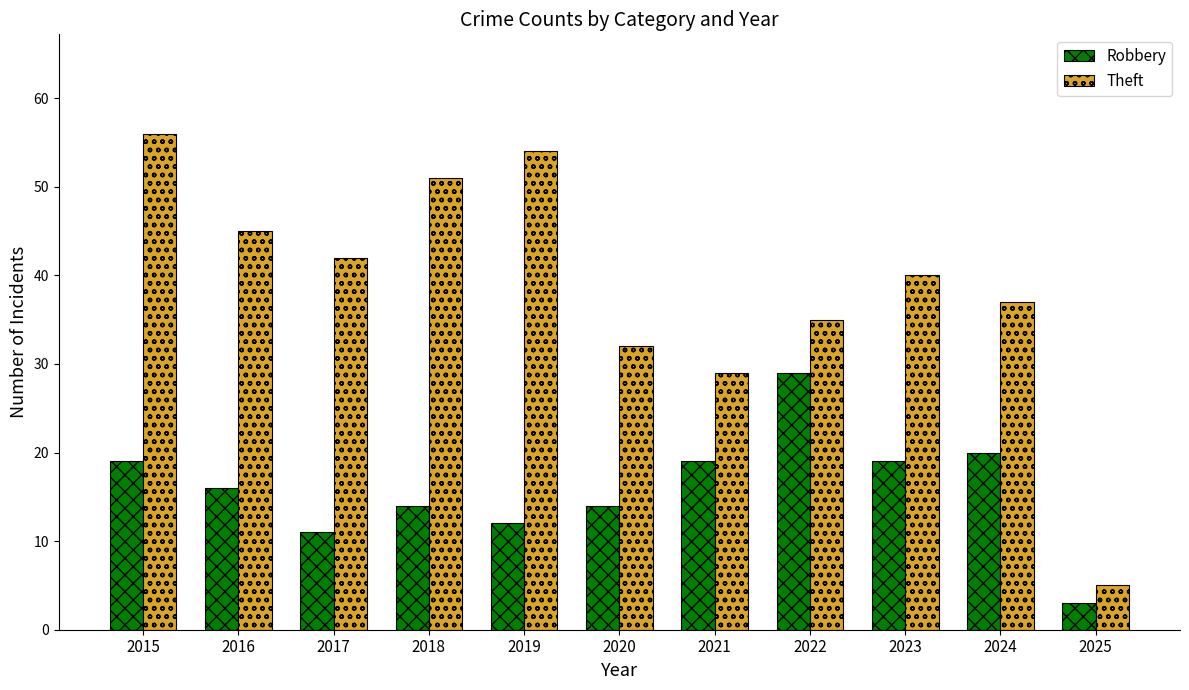

How many bars are there in each group?

2